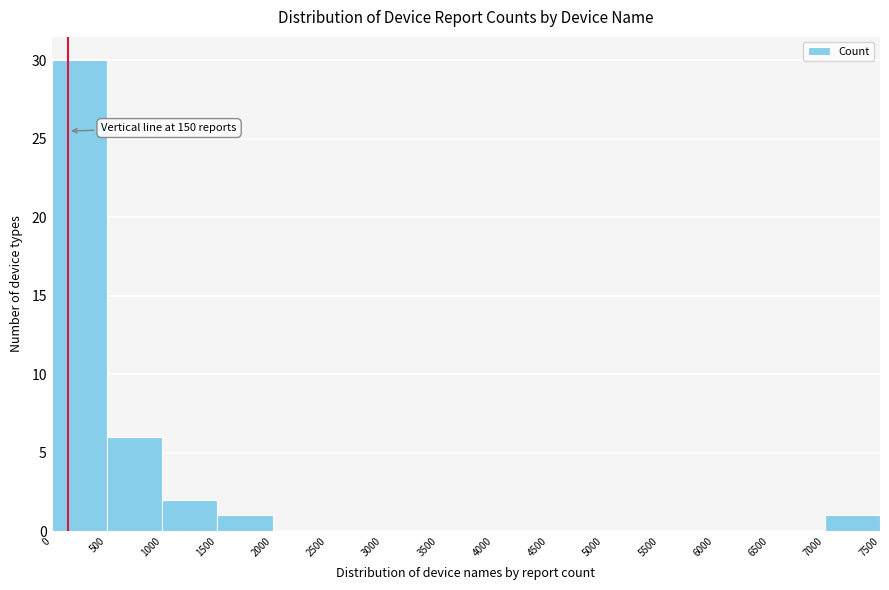

Over which range of the x-axis is the bar tallest?

0 to 500